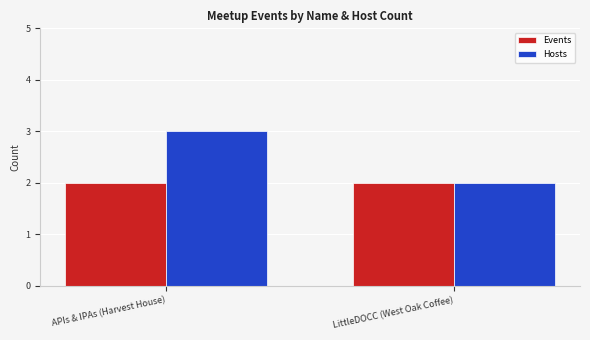

What is the lowest value of the Events series?

2